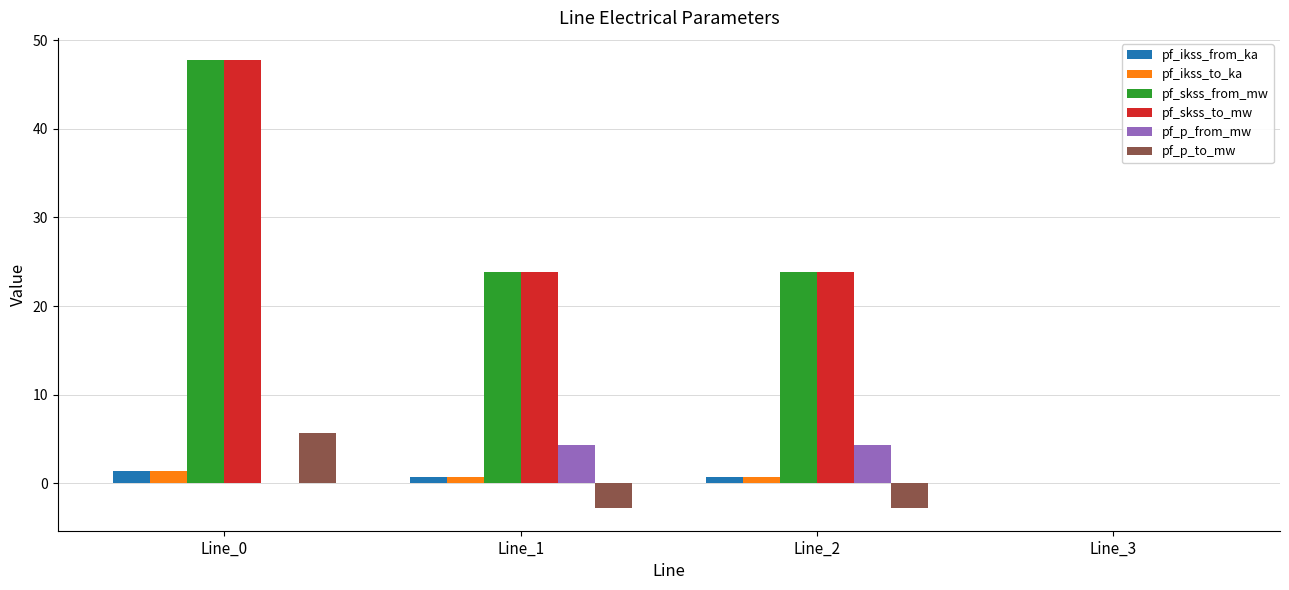

Is the value of pf_skss_to_mw at Line_1 greater than the value of pf_p_to_mw at Line_3?

Yes